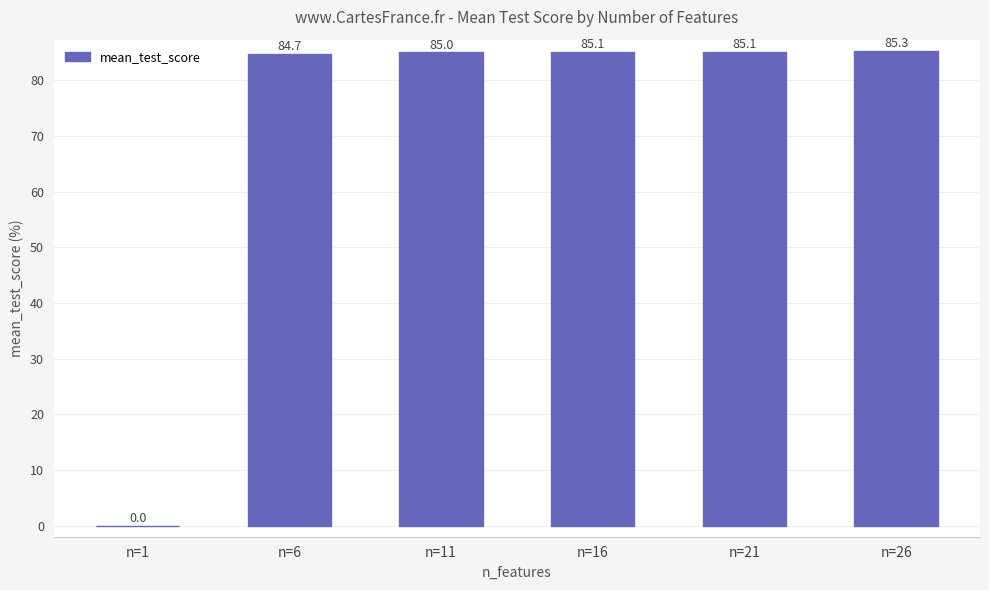

The chart shows a value of 22.8 at n=11. True or false?

False